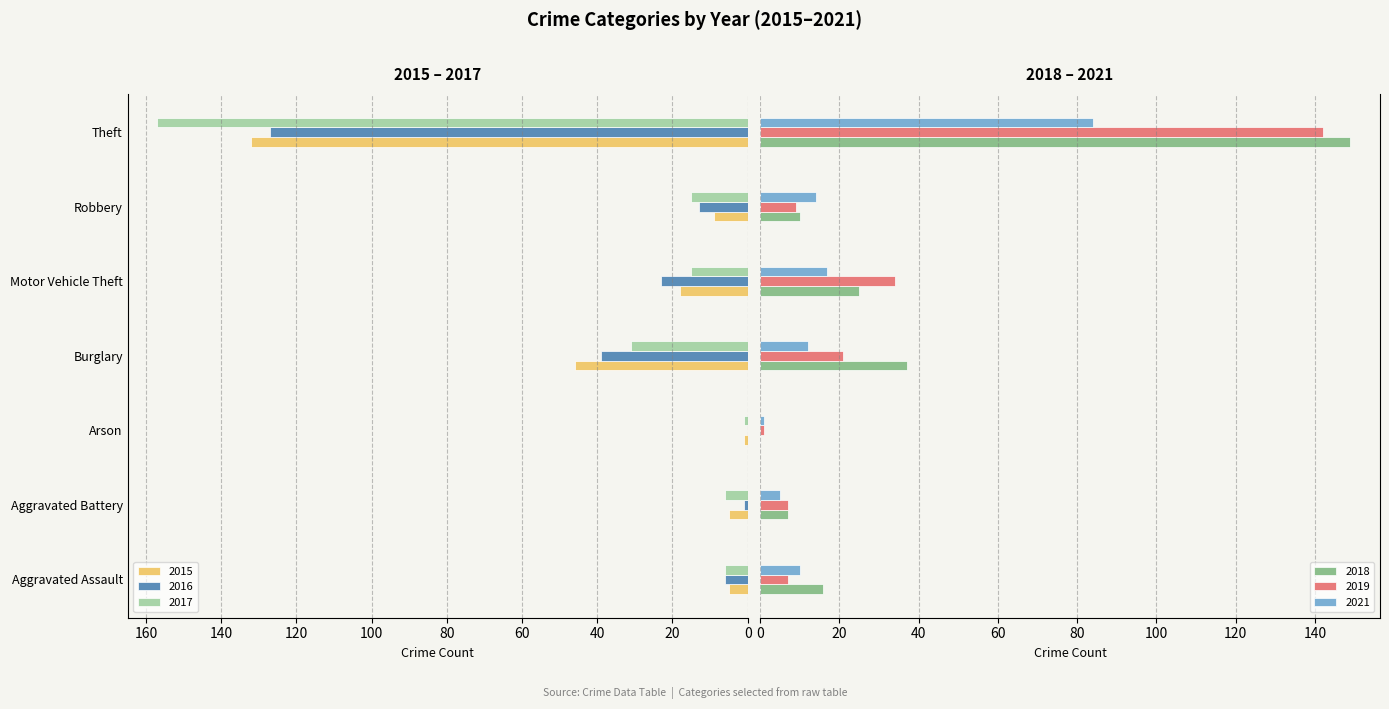

What position from the right is Robbery?

2